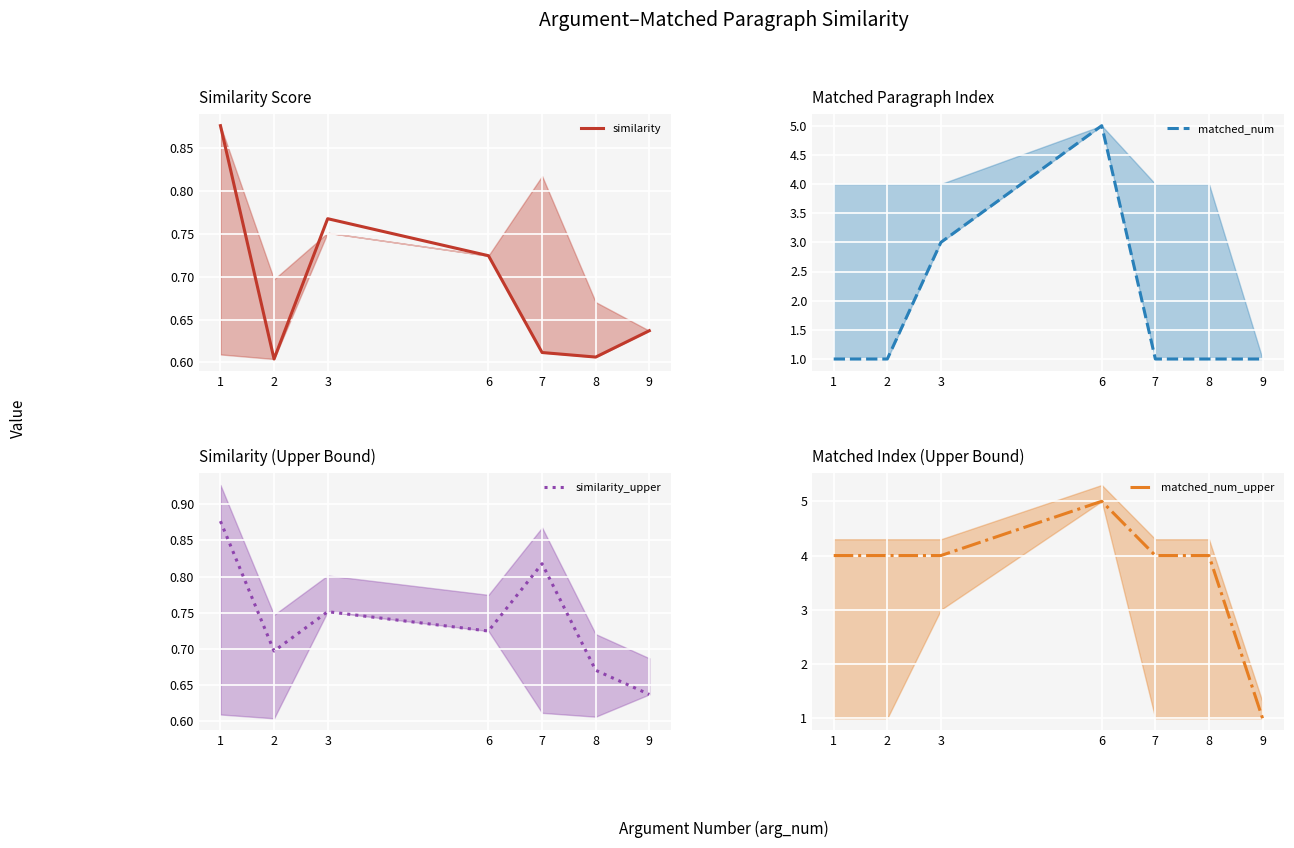

Which series changed the most between 1 and 2?

similarity